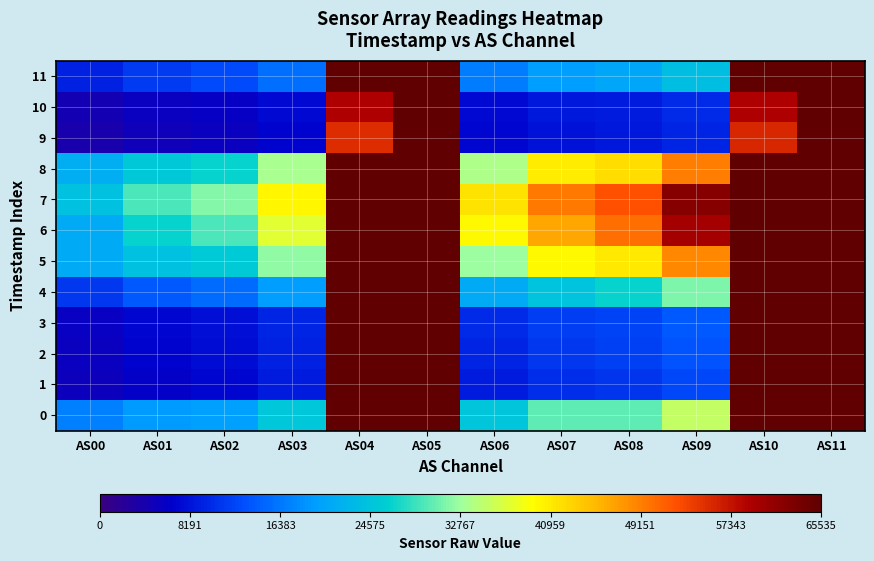

Reading left to right, extract all data points from this chart.

0: AS00=16941	AS01=19382	AS02=19952	AS03=24873	AS04=65535	AS05=65535	AS06=24782	AS07=30021	AS08=30093	AS09=35282	AS10=65535	AS11=65535
1: AS00=5188	AS01=6366	AS02=7064	AS03=8711	AS04=65535	AS05=65535	AS06=8899	AS07=10324	AS08=10886	AS09=12361	AS10=65535	AS11=65535
2: AS00=5564	AS01=6853	AS02=7622	AS03=9434	AS04=65535	AS05=65535	AS06=9677	AS07=11209	AS08=11871	AS09=13509	AS10=65535	AS11=65535
3: AS00=5706	AS01=7040	AS02=7832	AS03=9722	AS04=65535	AS05=65535	AS06=10009	AS07=11557	AS08=12237	AS09=13969	AS10=65535	AS11=65535
4: AS00=11258	AS01=14024	AS02=15434	AS03=19584	AS04=65535	AS05=65535	AS06=21046	AS07=24554	AS08=26537	AS09=31485	AS10=65535	AS11=65535
5: AS00=20992	AS01=24275	AS02=25541	AS03=32095	AS04=65535	AS05=65535	AS06=32724	AS07=39887	AS08=40966	AS09=48613	AS10=65535	AS11=65535
6: AS00=21029	AS01=26484	AS02=29320	AS03=37212	AS04=65535	AS05=65535	AS06=39903	AS07=46486	AS08=50380	AS09=59753	AS10=65535	AS11=65535
7: AS00=24315	AS01=29248	AS02=31614	AS03=40054	AS04=65535	AS05=65535	AS06=41598	AS07=49641	AS08=52463	AS09=62230	AS10=65535	AS11=65535
8: AS00=21669	AS01=25146	AS02=26426	AS03=33289	AS04=65535	AS05=65535	AS06=33695	AS07=40957	AS08=42042	AS09=49355	AS10=65535	AS11=65535
9: AS00=4088	AS01=5047	AS02=5582	AS03=6868	AS04=55235	AS05=65535	AS06=7055	AS07=8092	AS08=8491	AS09=9484	AS10=55568	AS11=65535
10: AS00=4390	AS01=5401	AS02=5982	AS03=7295	AS04=58906	AS05=65535	AS06=7418	AS07=8551	AS08=8897	AS09=10035	AS10=58946	AS11=65535
11: AS00=9248	AS01=11384	AS02=12683	AS03=15847	AS04=65535	AS05=65535	AS06=16692	AS07=19532	AS08=20604	AS09=23600	AS10=65535	AS11=65535